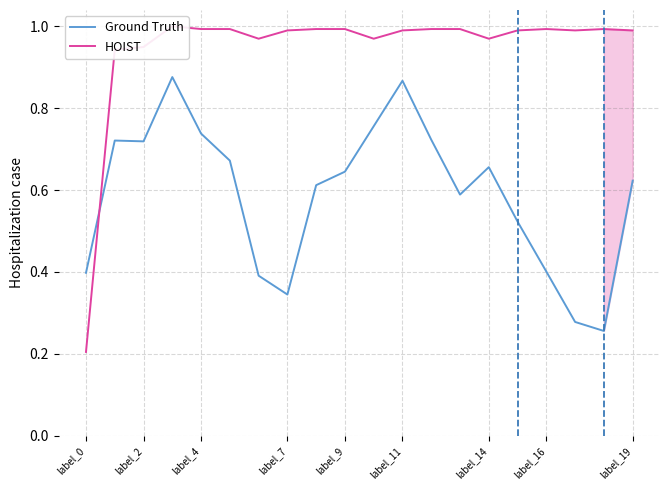

True or false: Ground Truth and HOIST cross at least once.

True